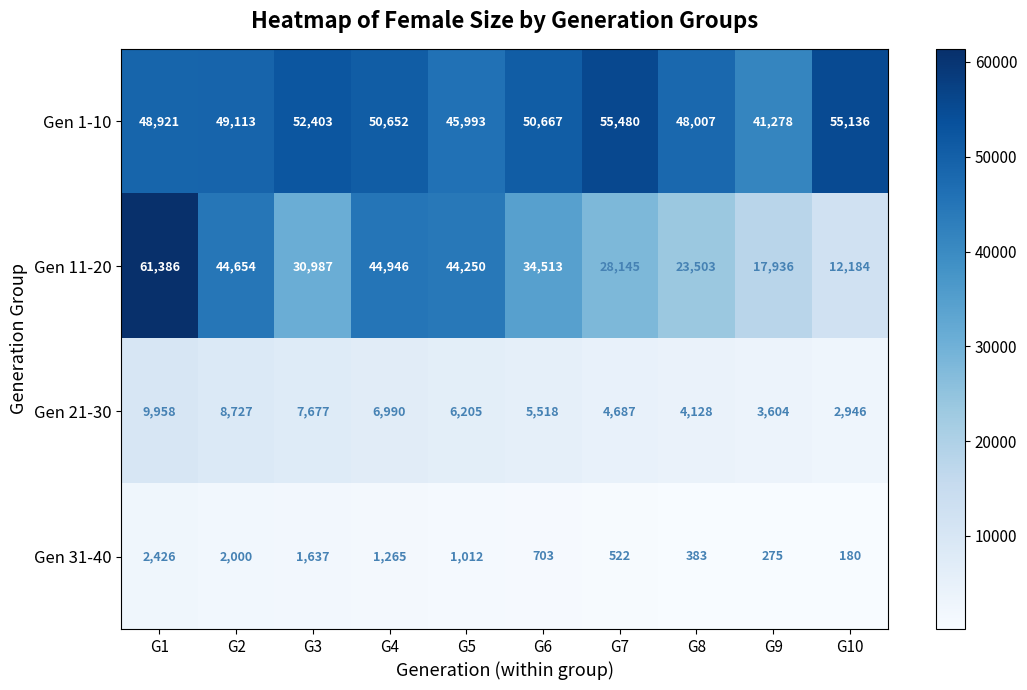

At G10, list the series in order from largest to smallest.

Gen 1-10, Gen 11-20, Gen 21-30, Gen 31-40